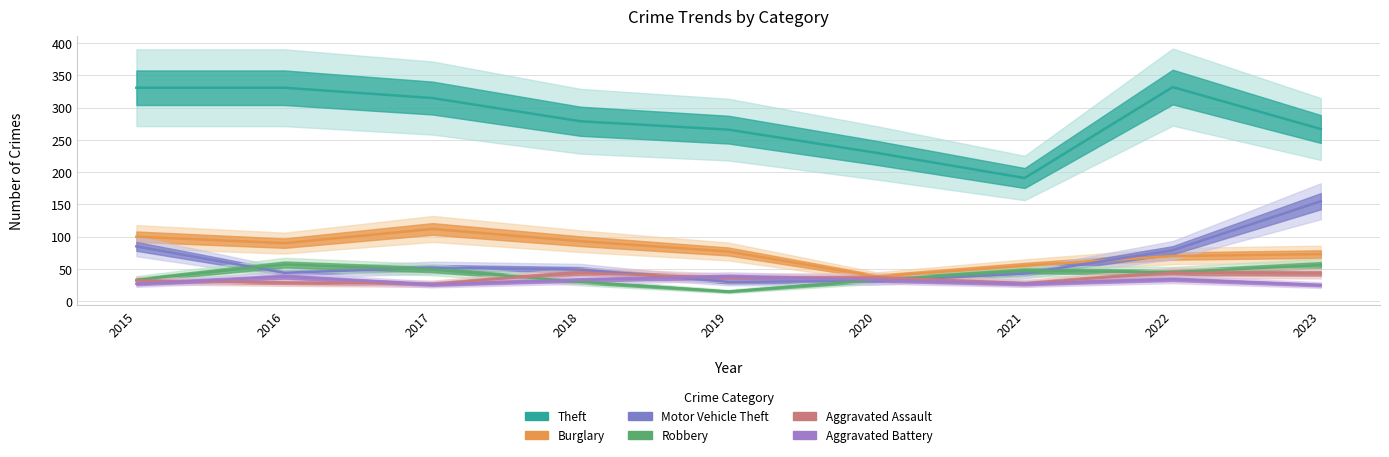

The value of Aggravated Battery at 2023 is 25. True or false?

True